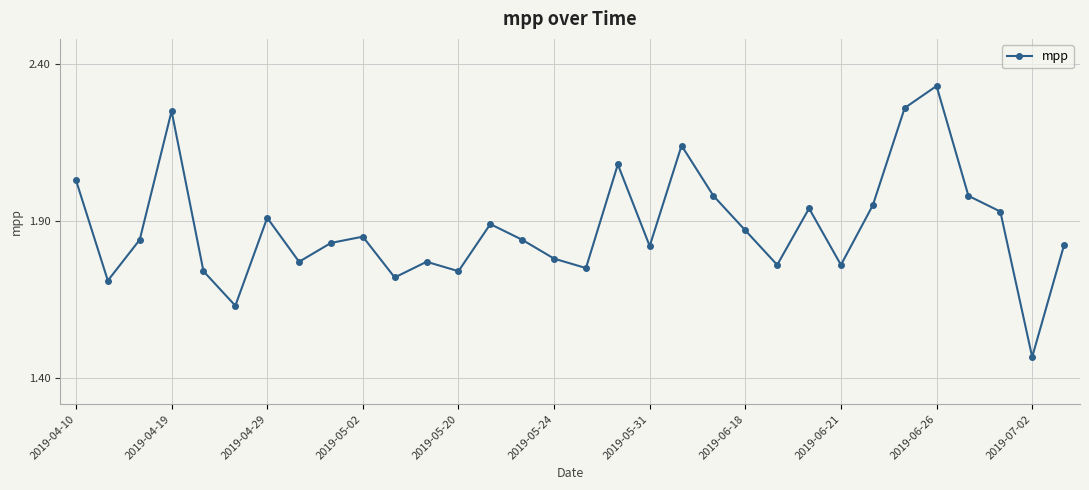

True or false: the data has more than 2 interior local peaks.

True